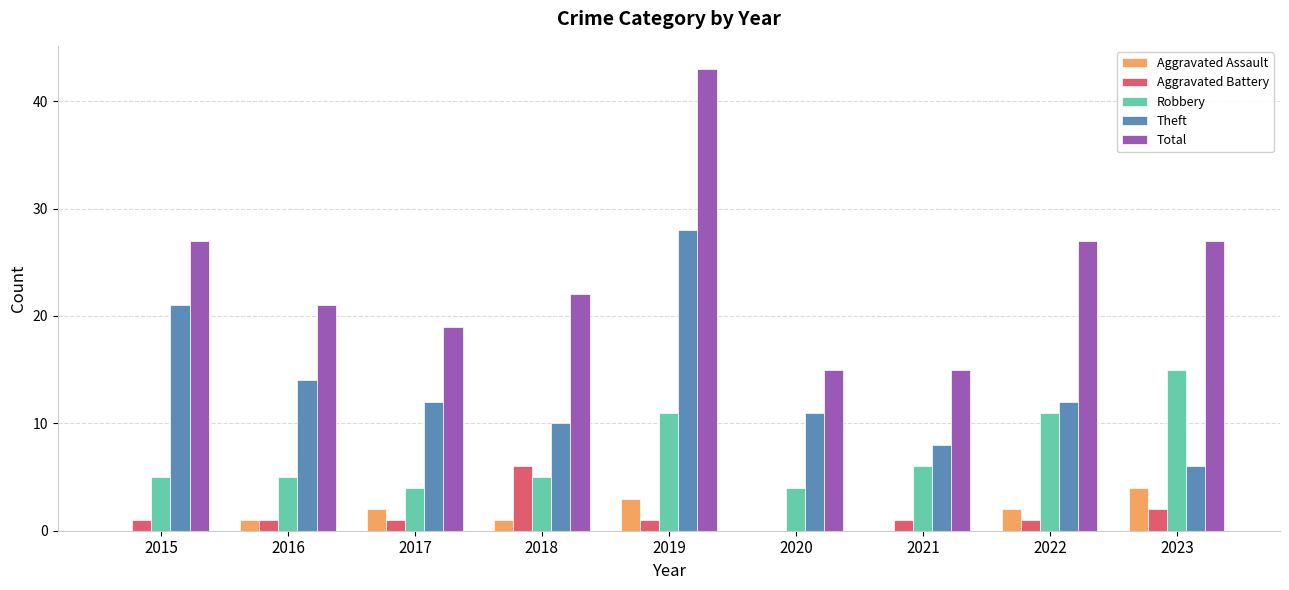

The Theft series shows 21 at 2015. True or false?

True